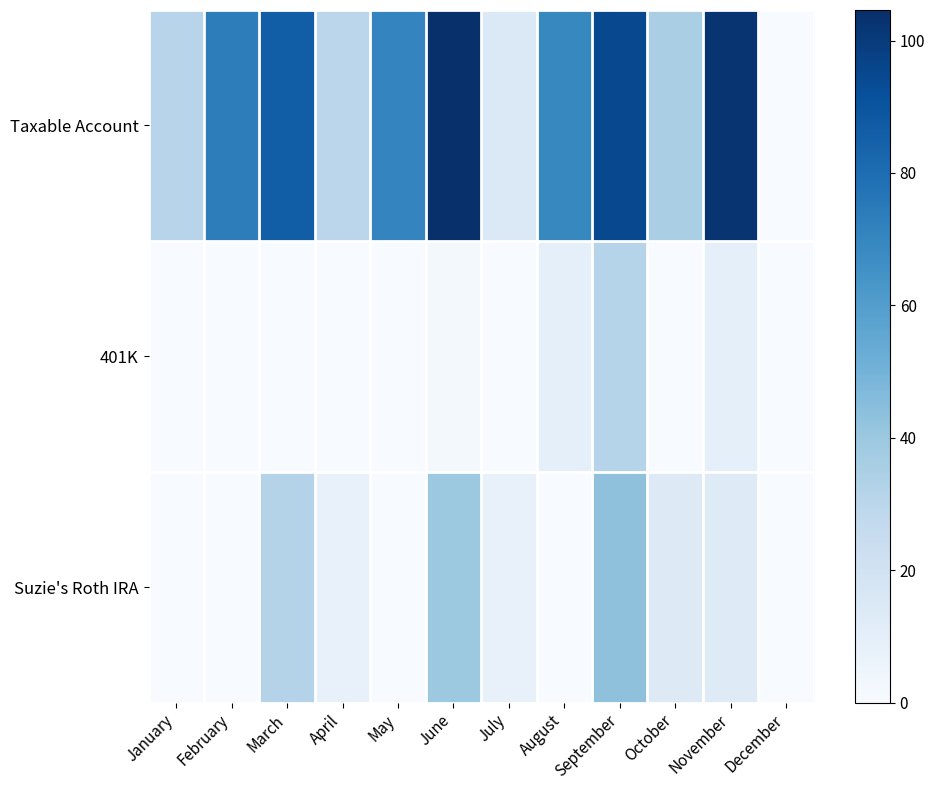

Reading left to right, transcribe all the data shown in this chart.

Taxable Account: January=30.7	February=73.2	March=86.0	April=29.6	May=70.3	June=104.6	July=14.5	August=69.5	September=94.6	October=35.2	November=102.4	December=0.0
401K: January=0.0	February=0.0	March=0.0	April=0.0	May=0.0	June=1.7	July=0.0	August=9.2	September=31.3	October=0.0	November=9.2	December=0.0
Suzie's Roth IRA: January=0.0	February=0.0	March=31.9	April=7.7	May=0.0	June=39.5	July=7.8	August=0.0	September=43.0	October=13.1	November=13.0	December=0.0